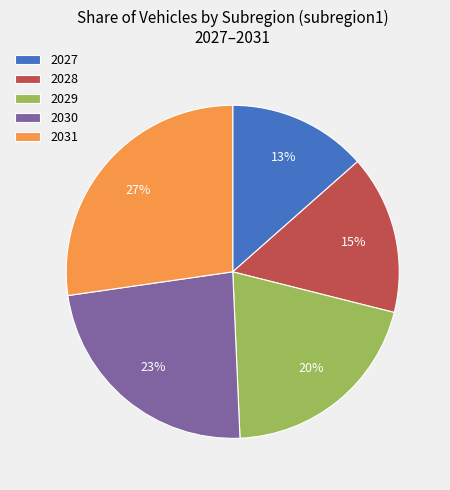

How many slices are in this pie chart?

5